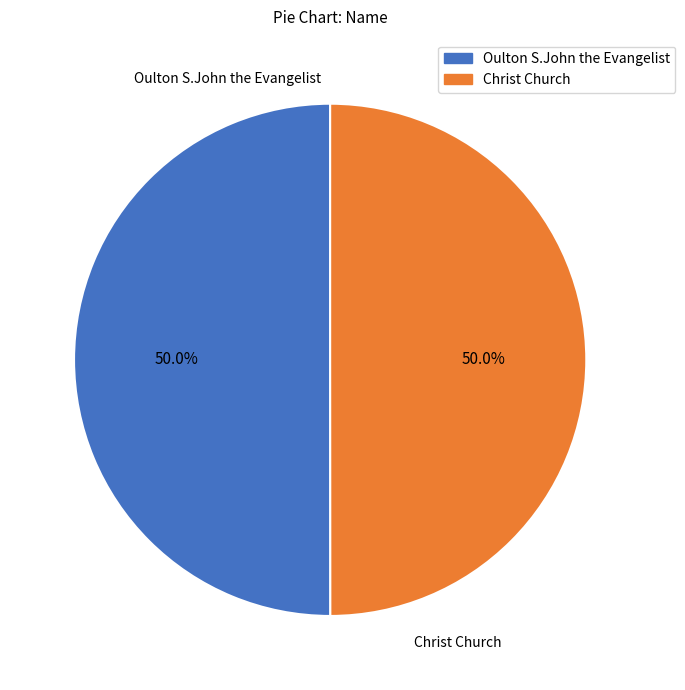

Is it true that Oulton S.John the Evangelist is 50% of the pie?

True